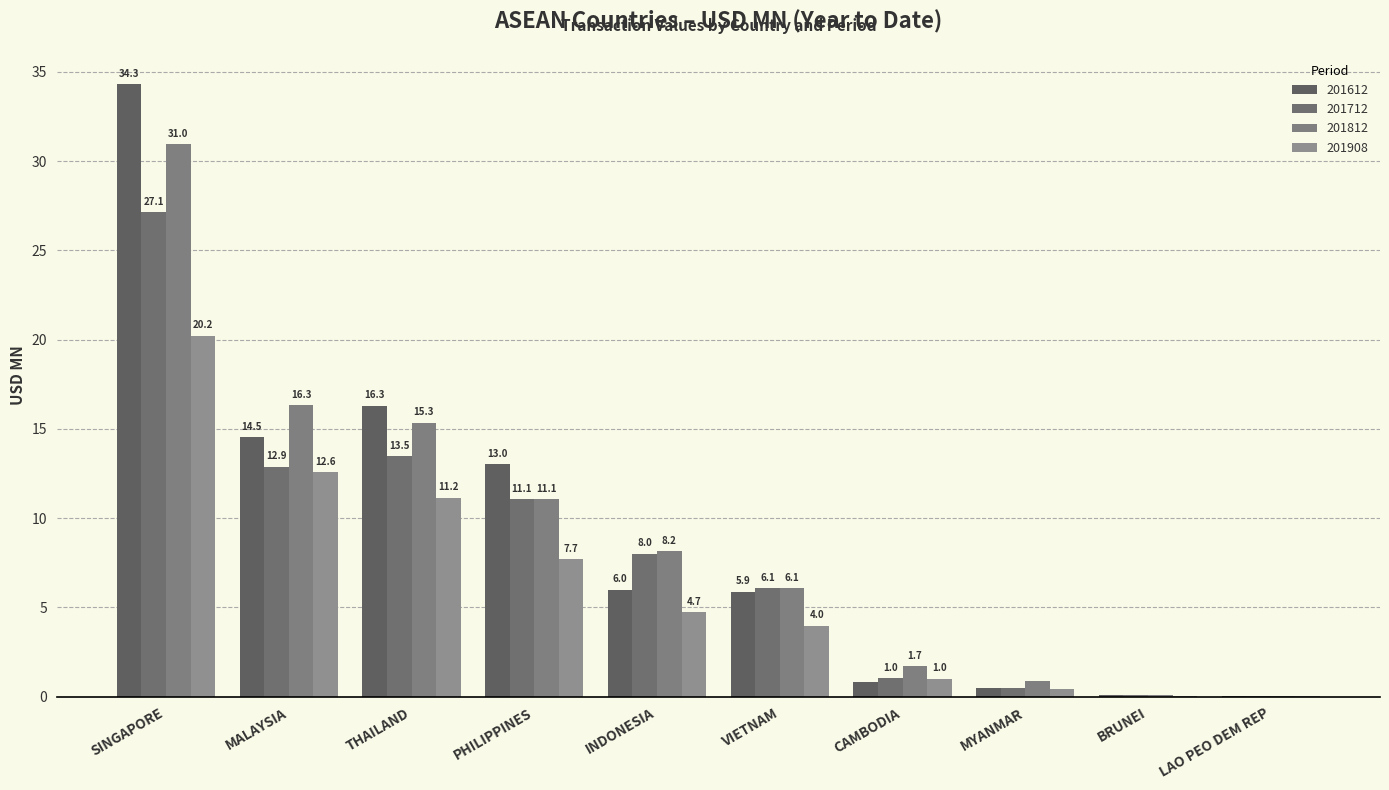

How many groups of bars are there?

10